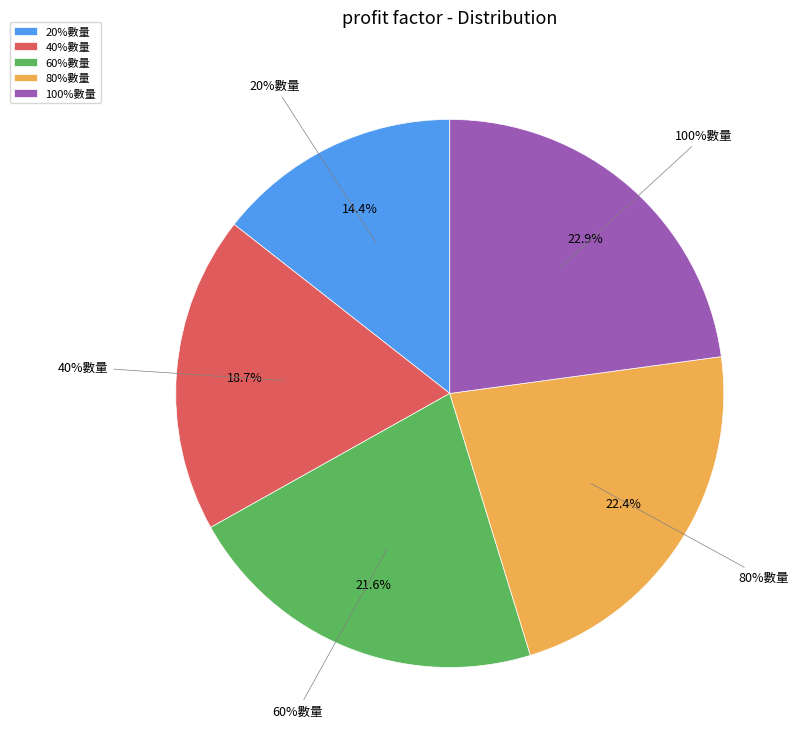

What is the largest slice in the pie chart?

100%數量